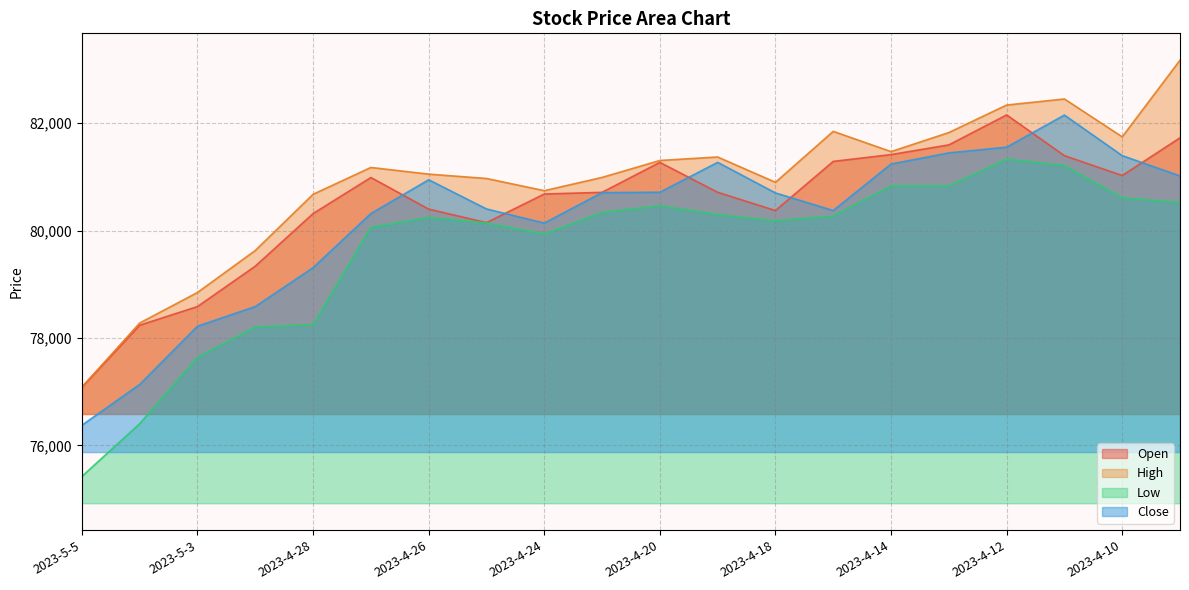

Which series has the largest total across all categories?

High